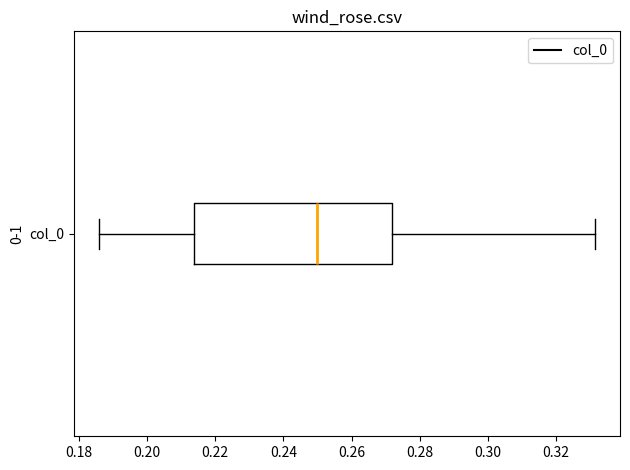

Where does the left whisker of the box for col_0 end on the x-axis? The values are not printed on the chart, so give them approximately, as read against the axis.

0.186